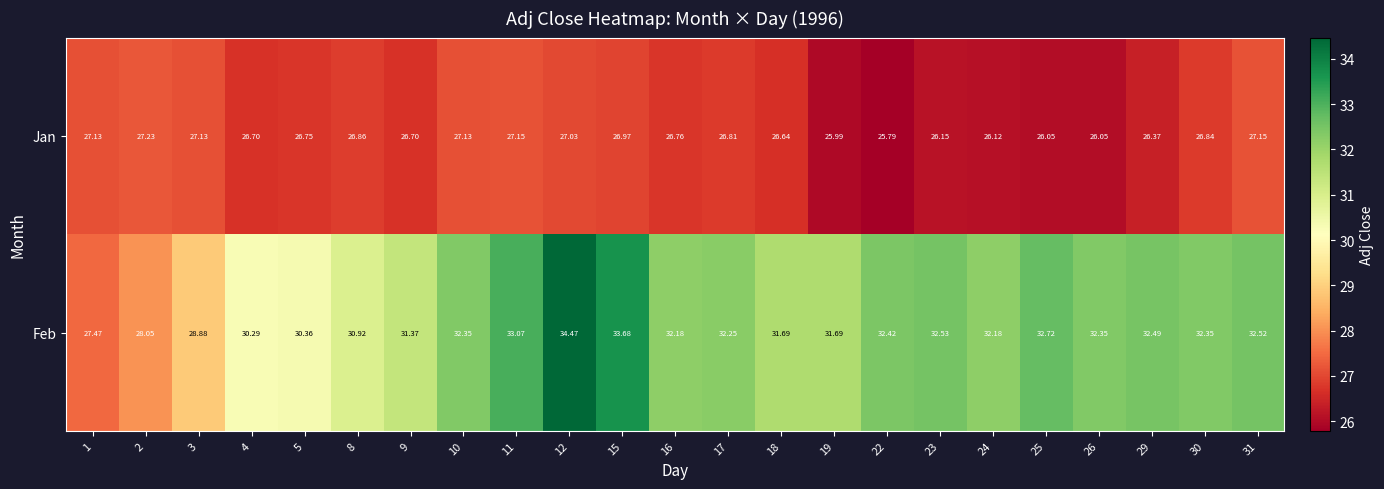

What is the total value across all series at 23?

58.7